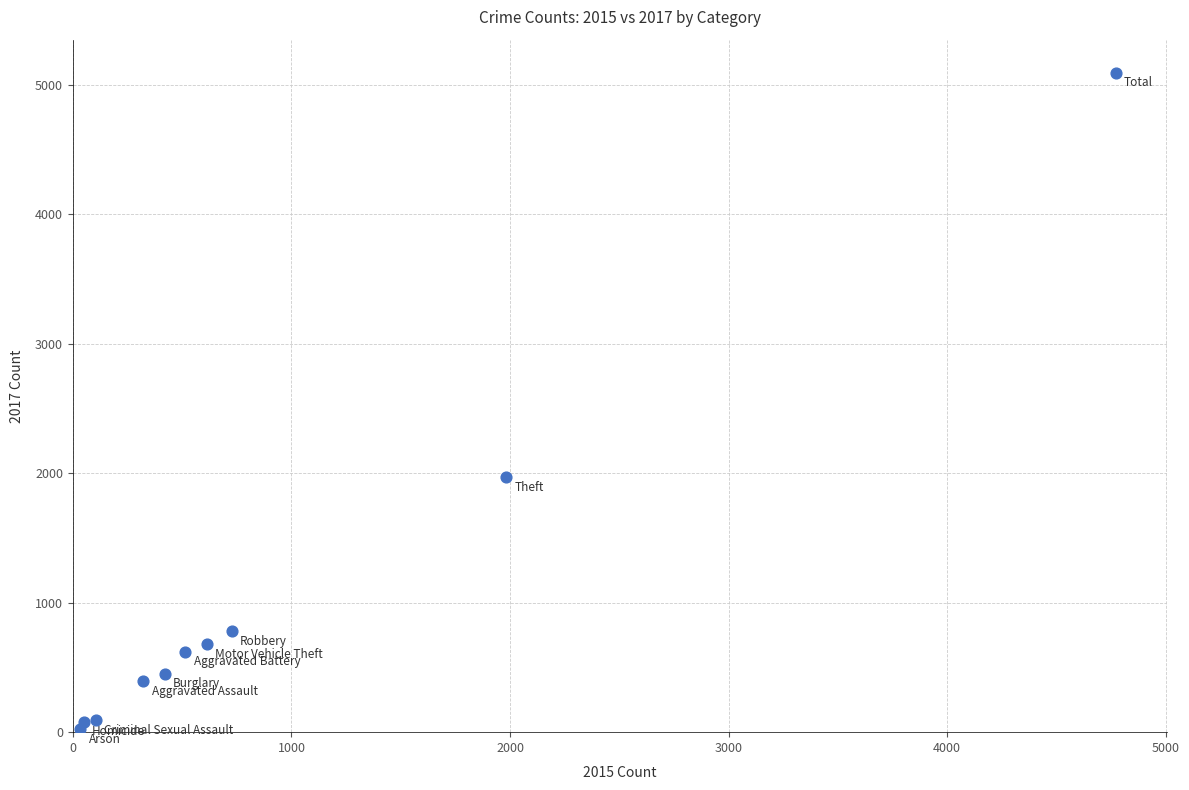

What is the range of X values (max minus min)?

4735